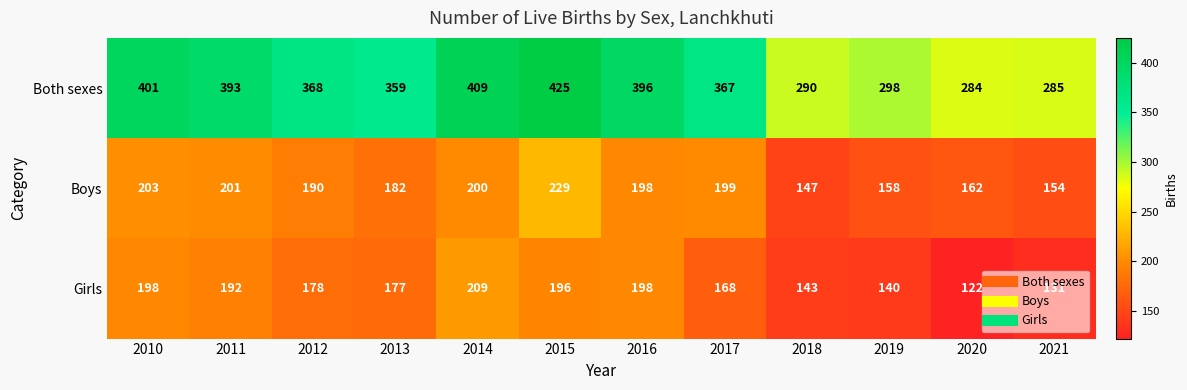

What is the minimum value for Boys?

147